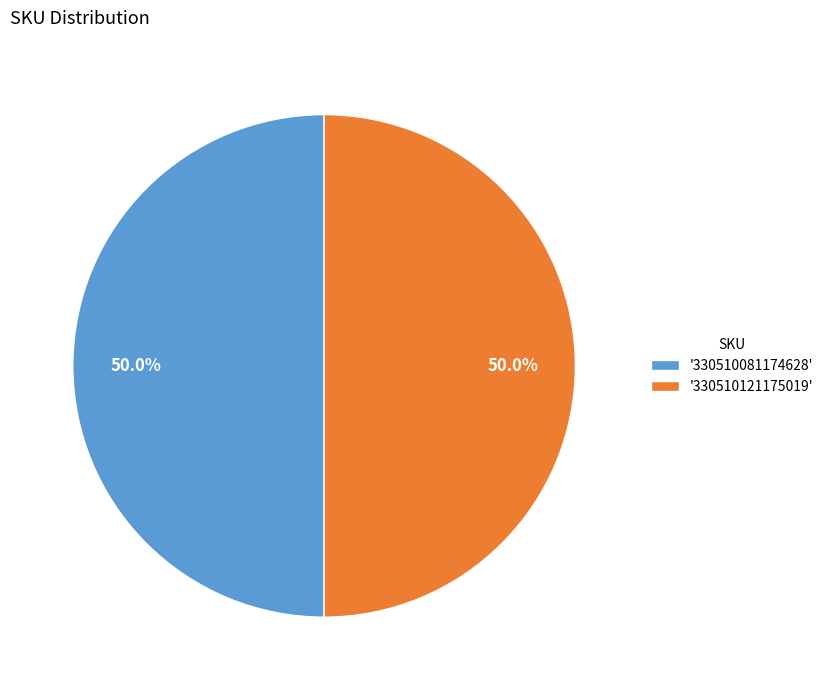

Approximately how many times larger is the value at '330510081174628' compared to '330510121175019'?

1.0